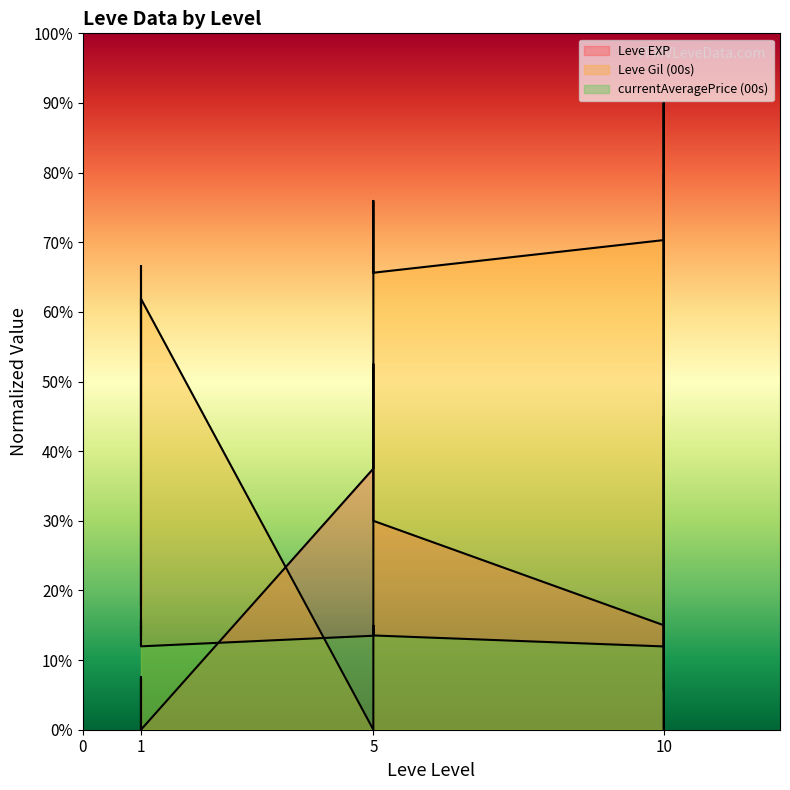

True or false: Leve EXP has a value of 55.8 at 1.

False